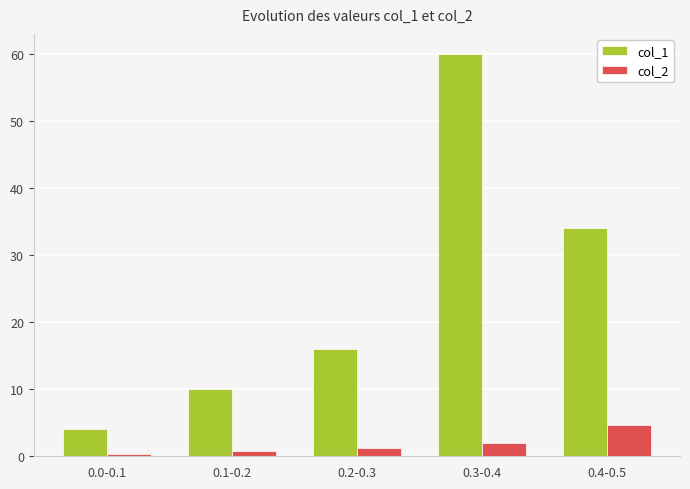

How many groups of bars are there?

5